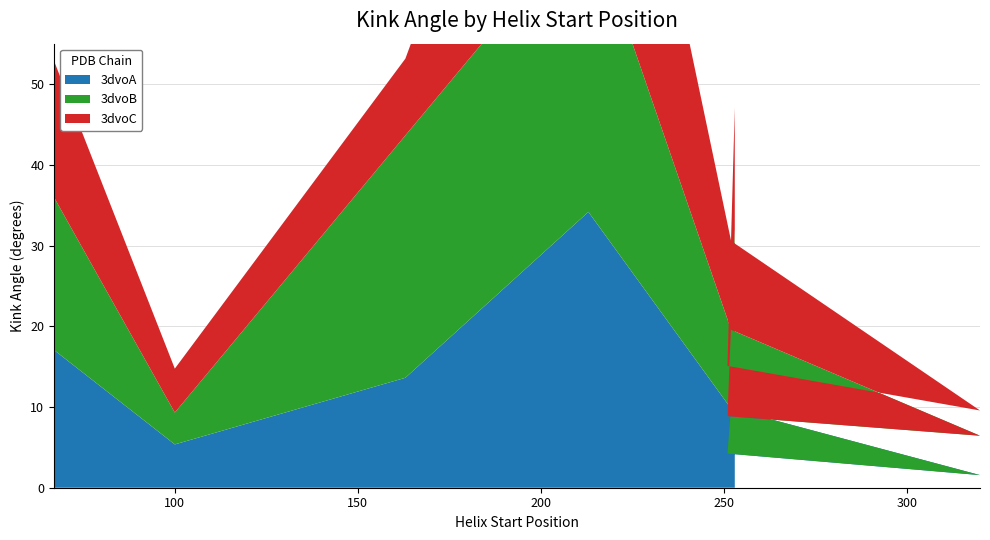

Reading left to right, what are all the values shown in this chart?

3dvoA: 67=17.1	100=5.4	163=13.6	213=34.2	252=9.8	320=1.6	251=4.2	253=16.0
3dvoB: 67=18.9	100=3.9	163=30.0	213=36.7	252=9.8	320=4.9	251=4.6	253=16.1
3dvoC: 67=16.9	100=5.4	163=9.5	213=43.8	252=11.0	320=3.1	251=6.2	253=15.0